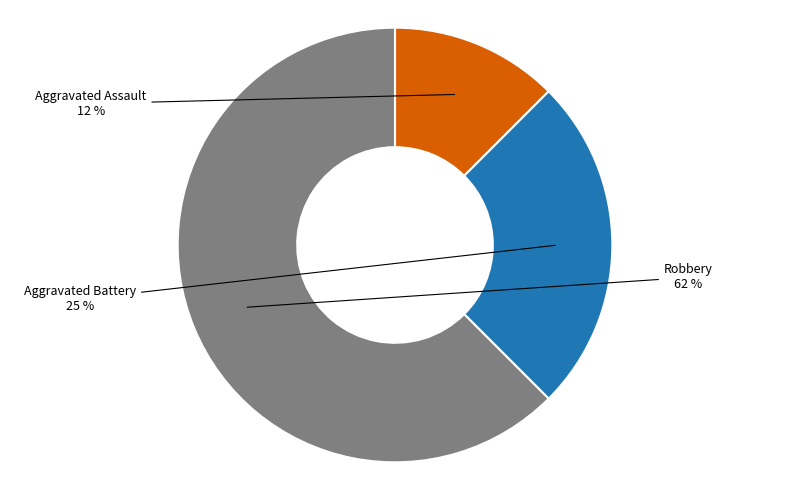

Is there any slice that represents more than half of the pie?

Yes